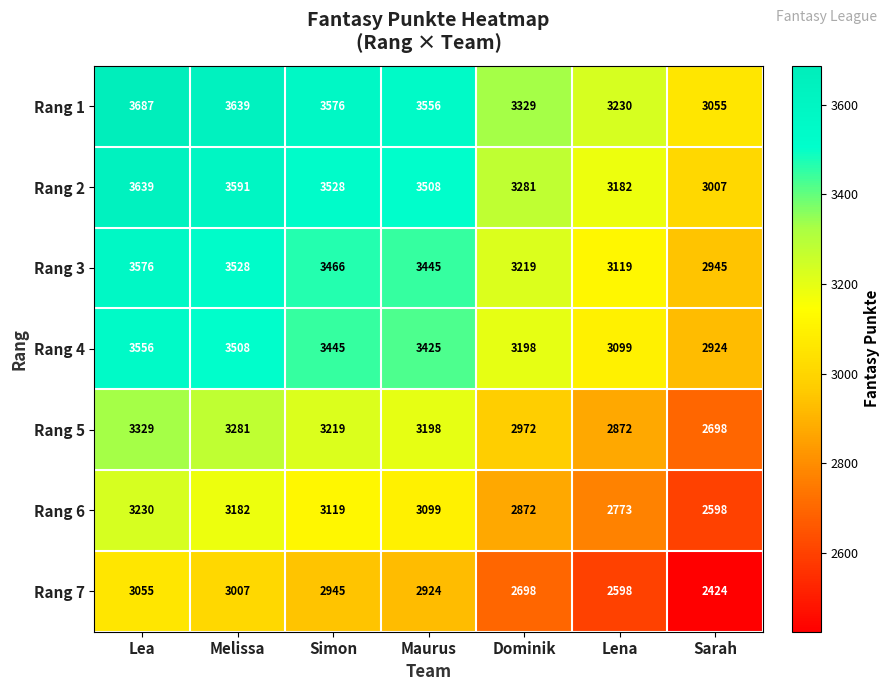

Rank the series at Maurus from lowest to highest value.

Rang 7, Rang 6, Rang 5, Rang 4, Rang 3, Rang 2, Rang 1